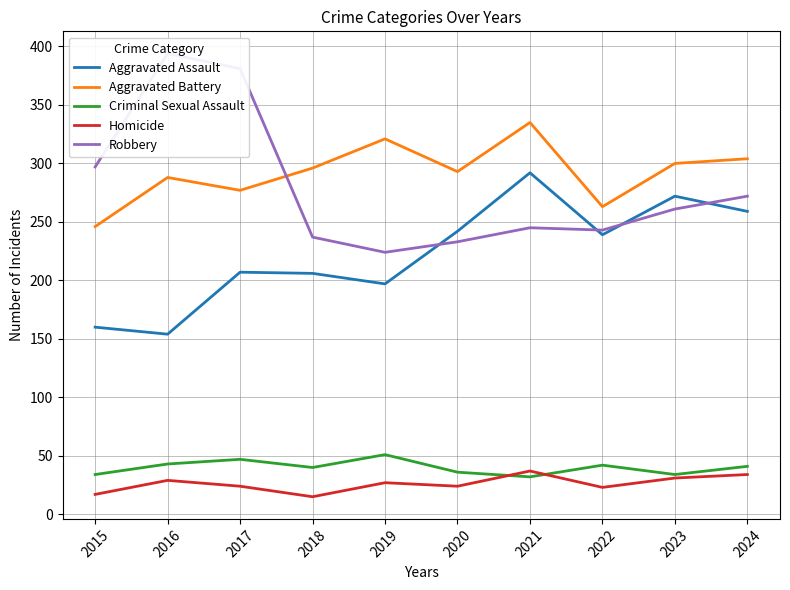

How many categories are shown in the chart?

10